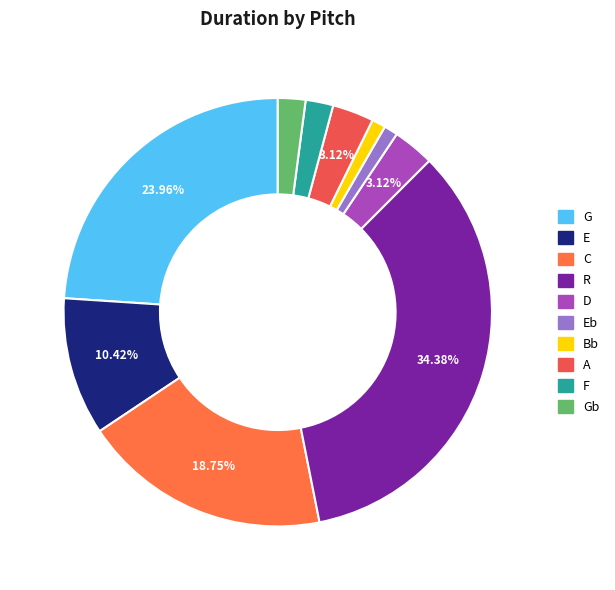

How many segments does this pie chart have?

10